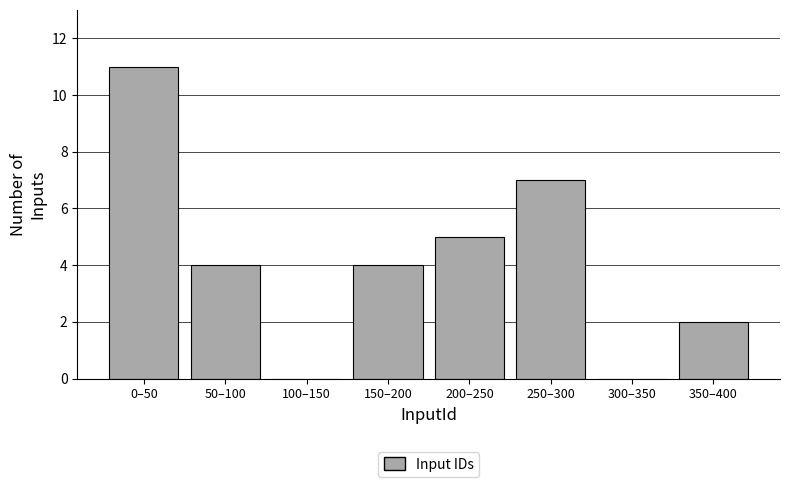

Reading left to right, what are all the values shown in this chart?

0–50=11	50–100=4	100–150=0	150–200=4	200–250=5	250–300=7	300–350=0	350–400=2